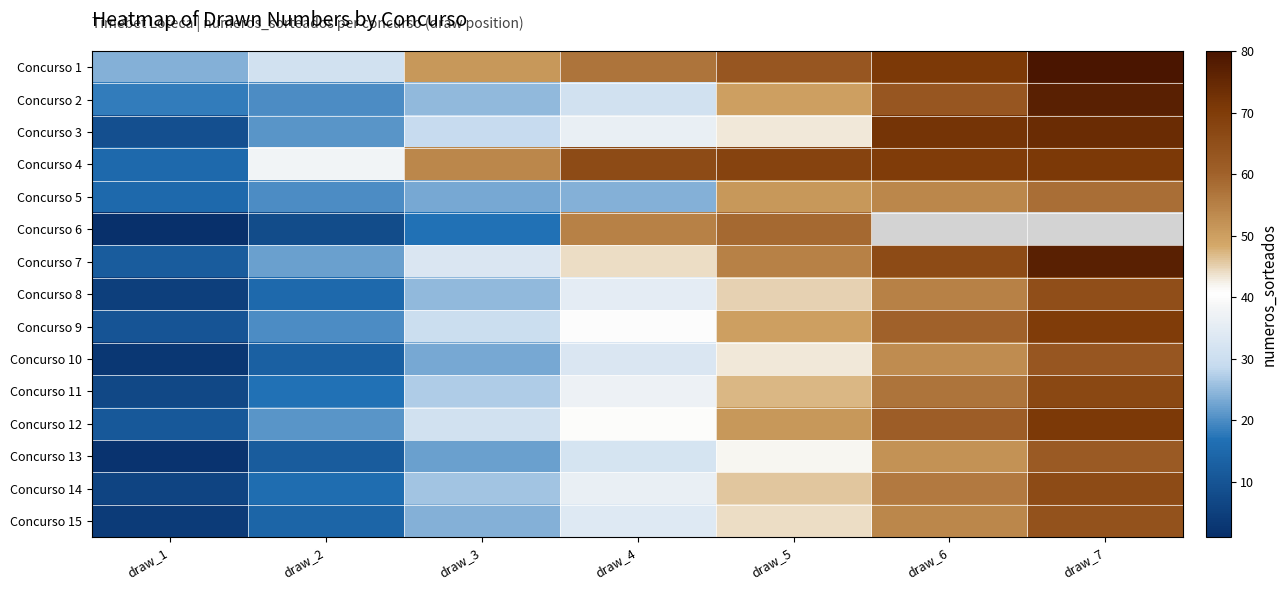

Which category has the highest value in the Concurso 13 series?

draw_7